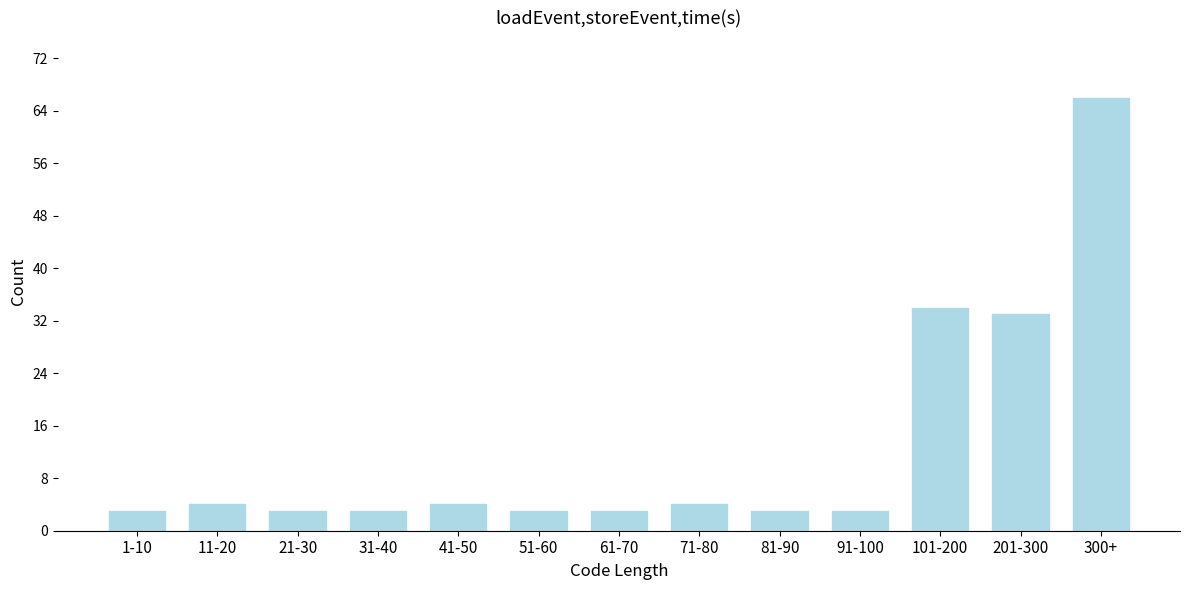

Reading right to left, list all the values displayed in this chart.

66	33	34	3	3	4	3	3	4	3	3	4	3